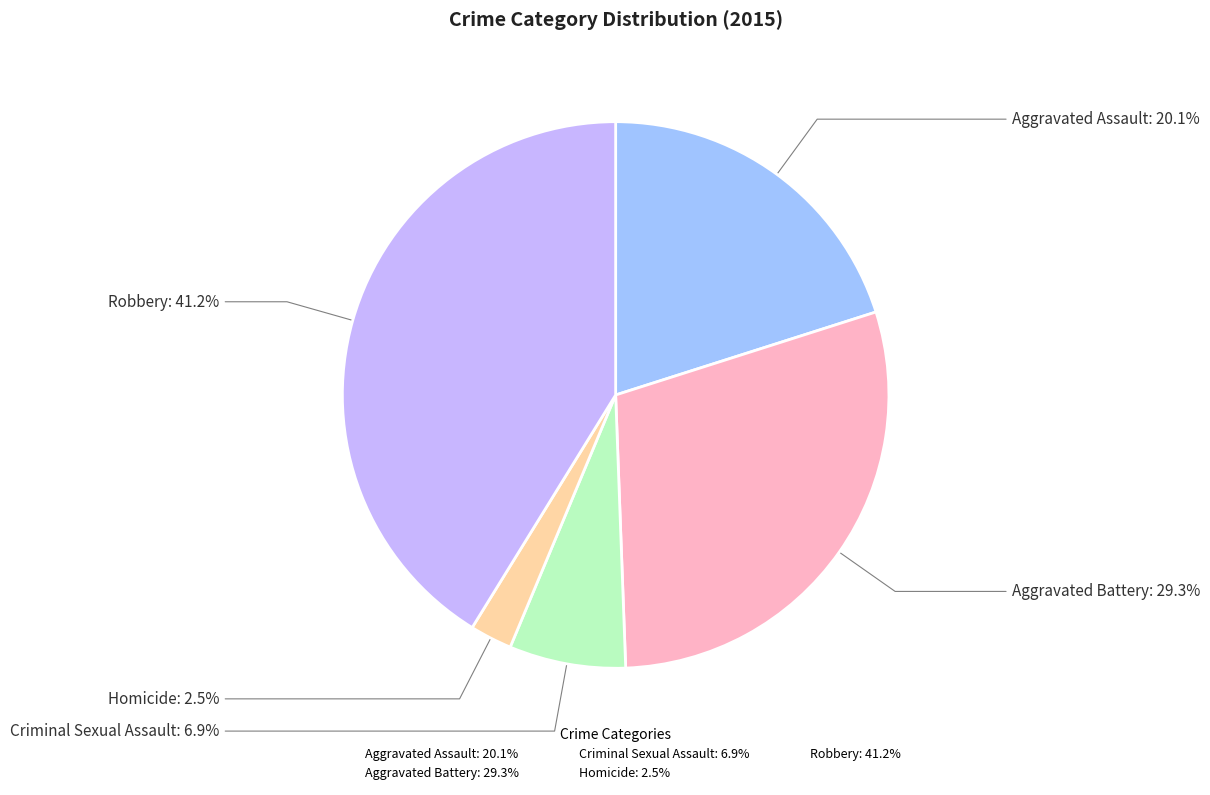

Does any single category account for the majority?

No